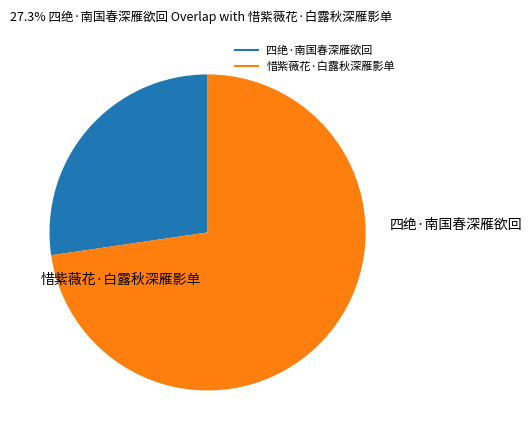

Rank the categories by value from highest to lowest.

惜紫薇花·白露秋深雁影单, 四绝·南国春深雁欲回